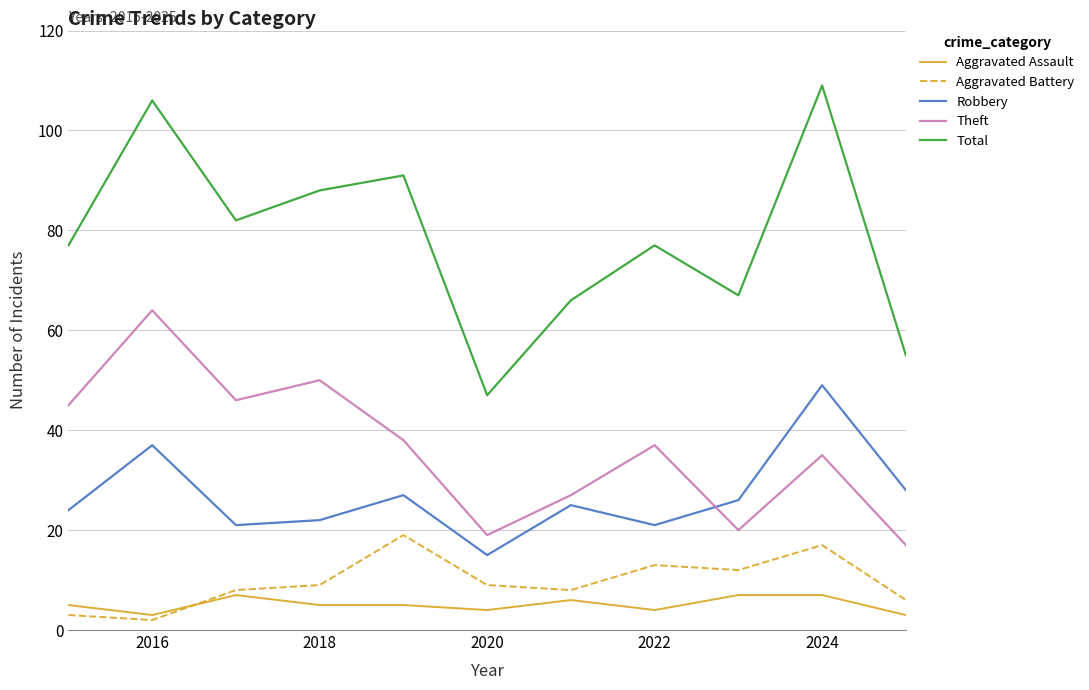

What is the minimum value for Total?

47